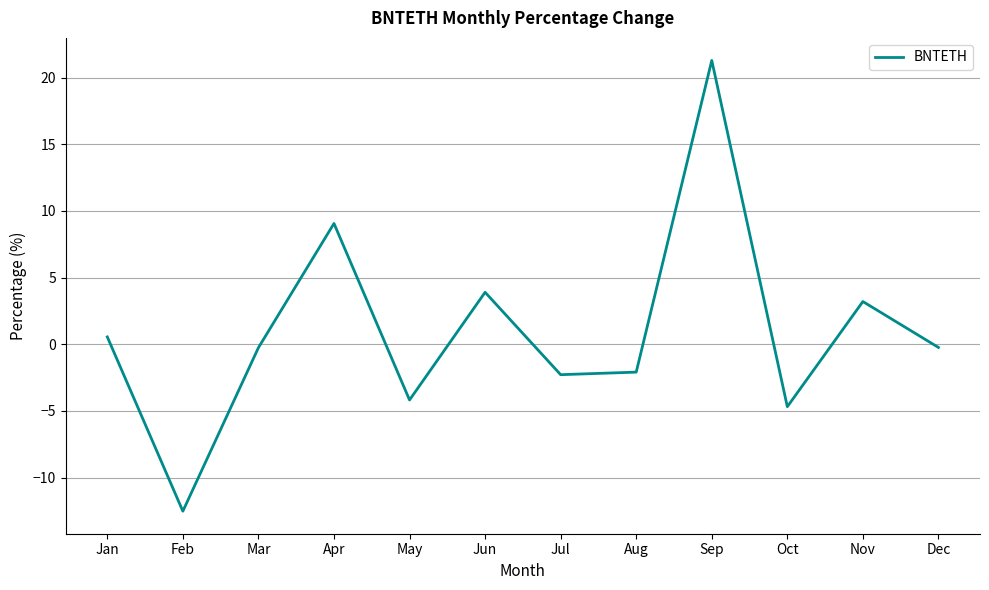

What is the minimum value shown in the chart?

-12.5